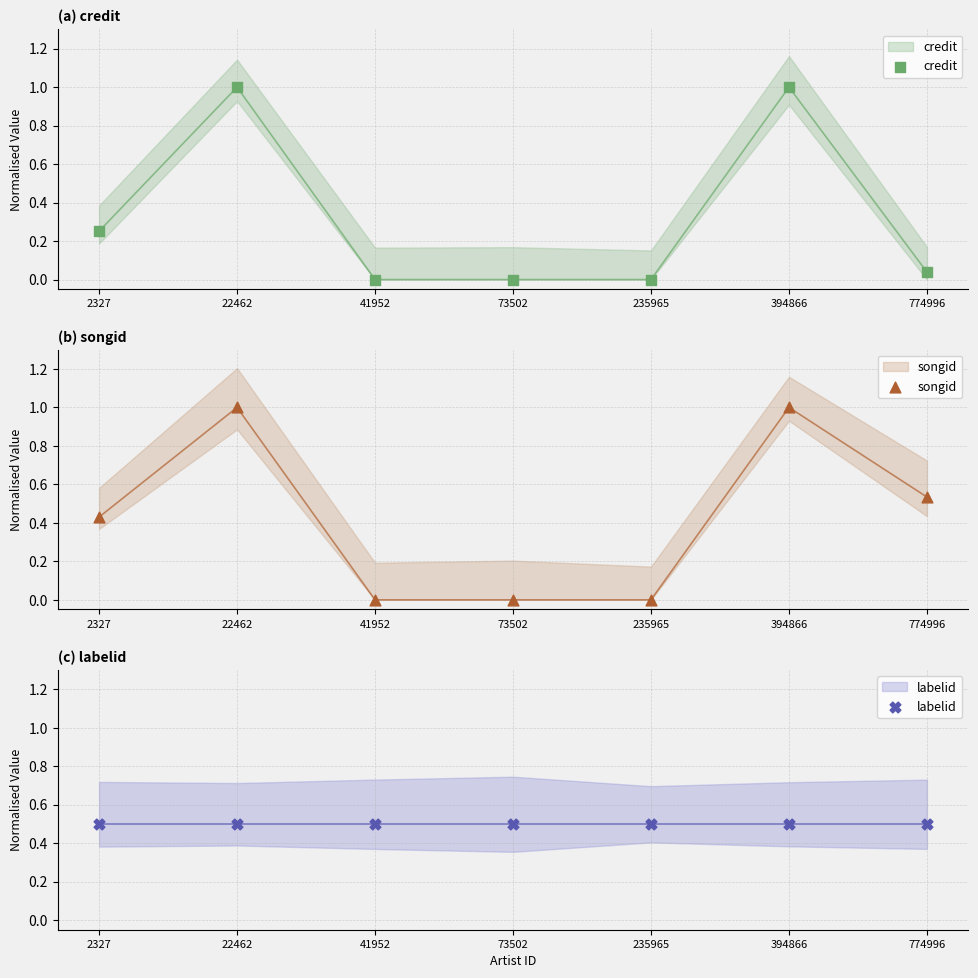

At how many categories does at least one series exceed 0?

7